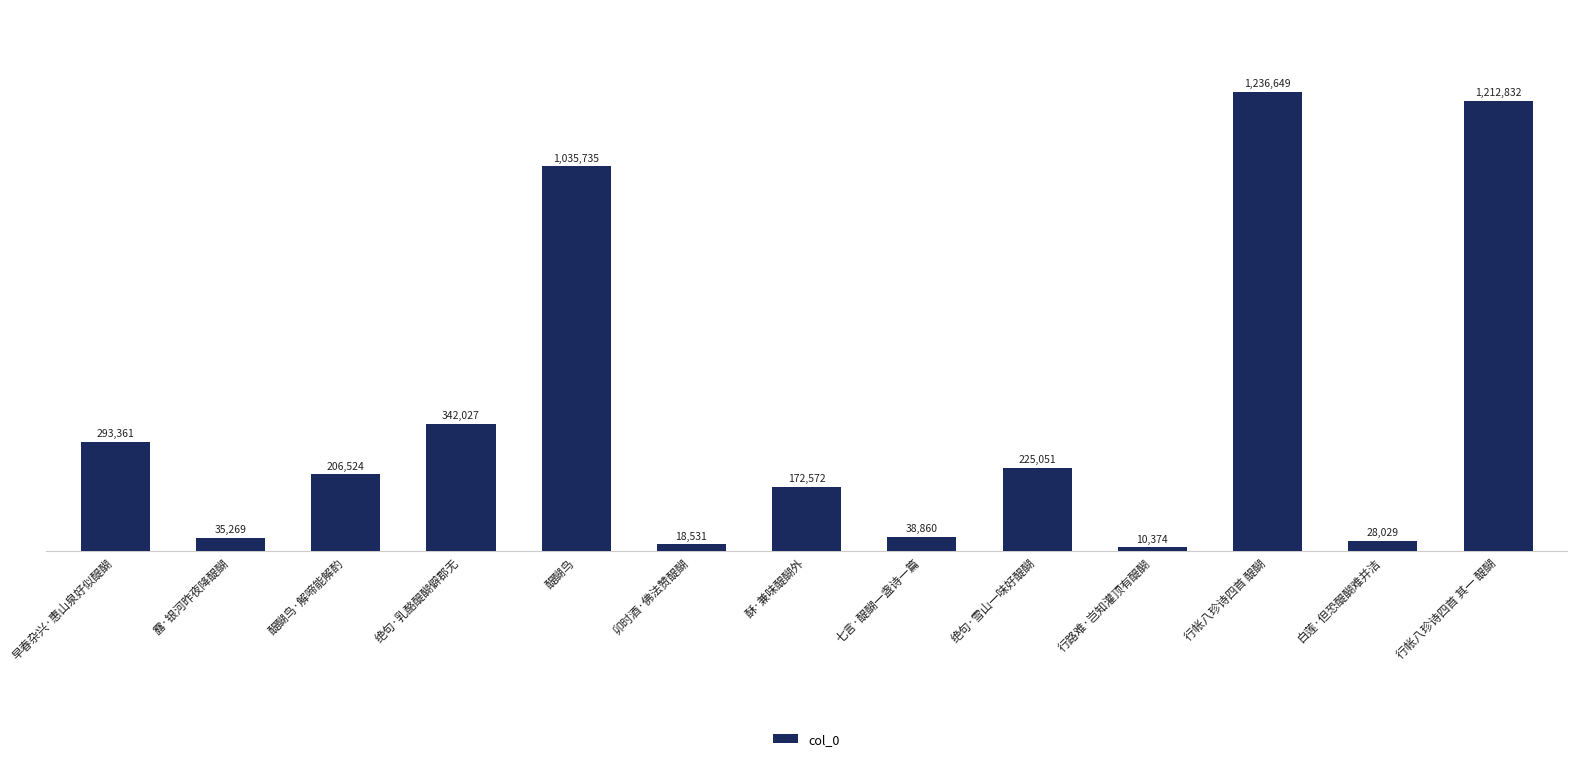

Where does the data first go above 206524?

早春杂兴·惠山泉好似醍醐